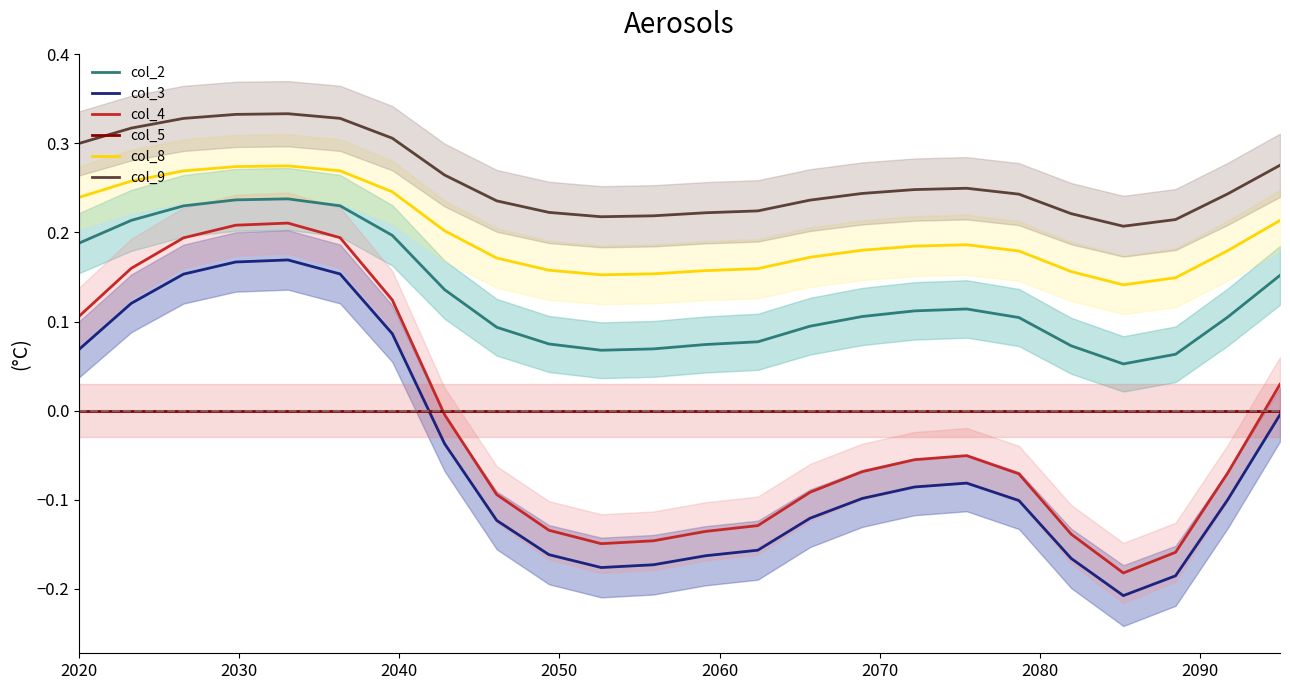

True or false: col_8 and col_4 intersect in this chart.

False